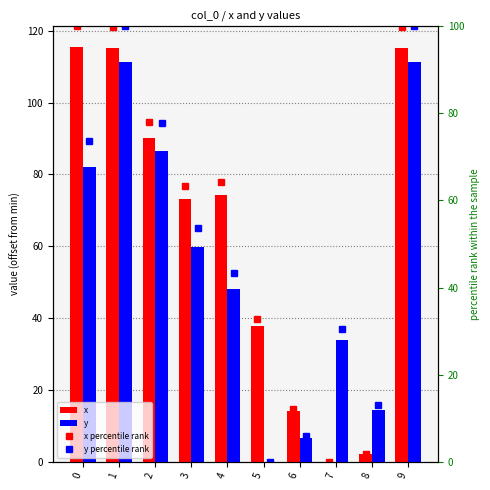

Between 0 and 4, which series saw the biggest shift?

x